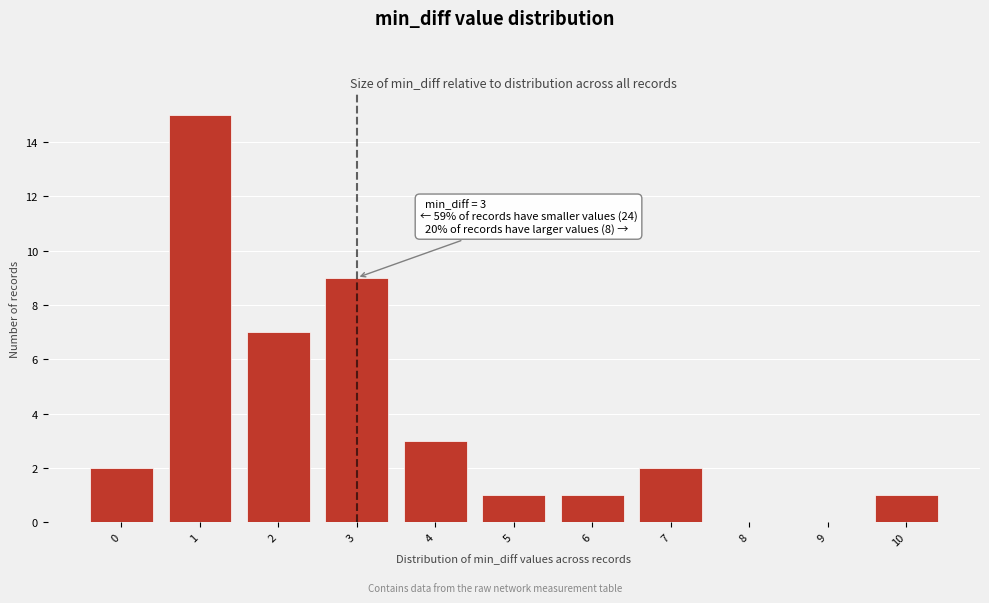

Which range on the x-axis has the tallest bar?

0.5 to 1.5